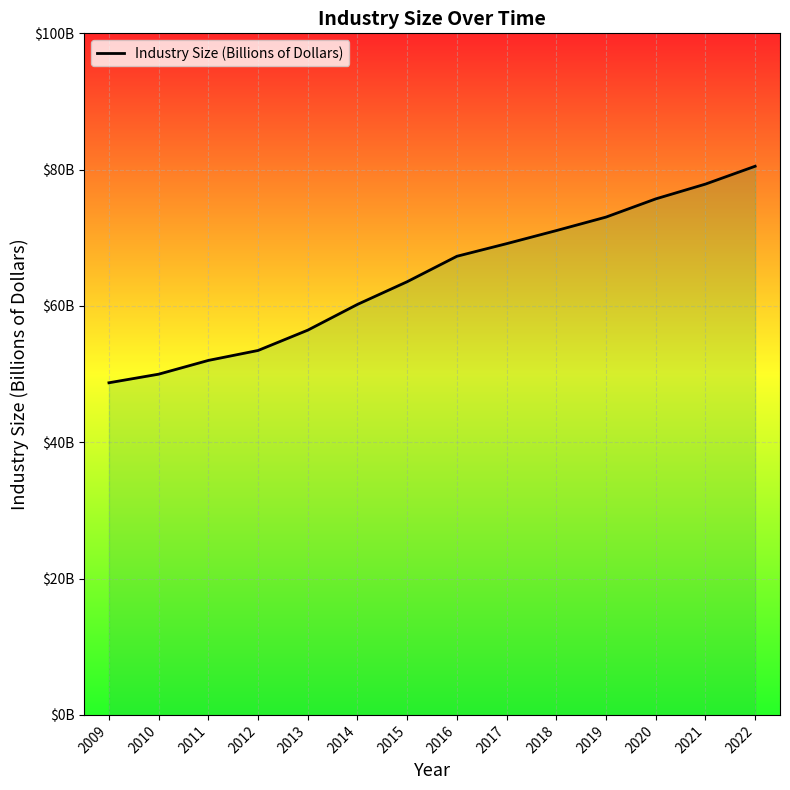

True or false: there are more than 0 points higher than both neighbors.

False